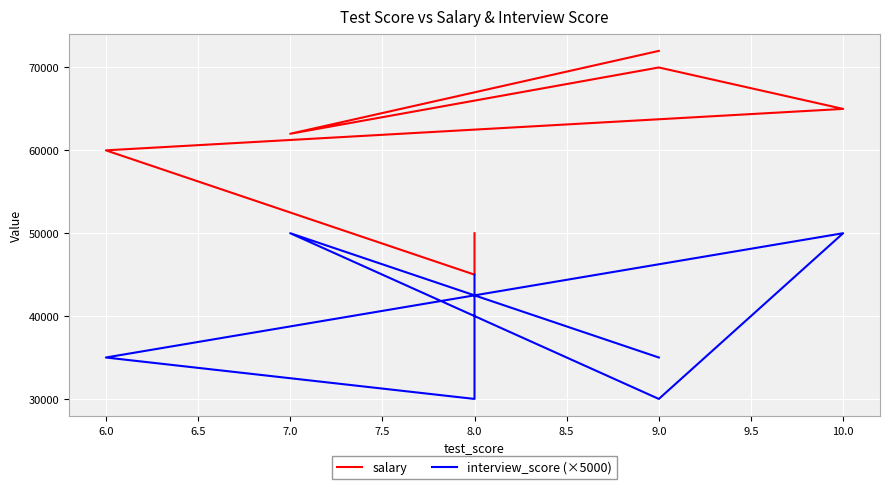

Which series has the largest total across all categories?

salary